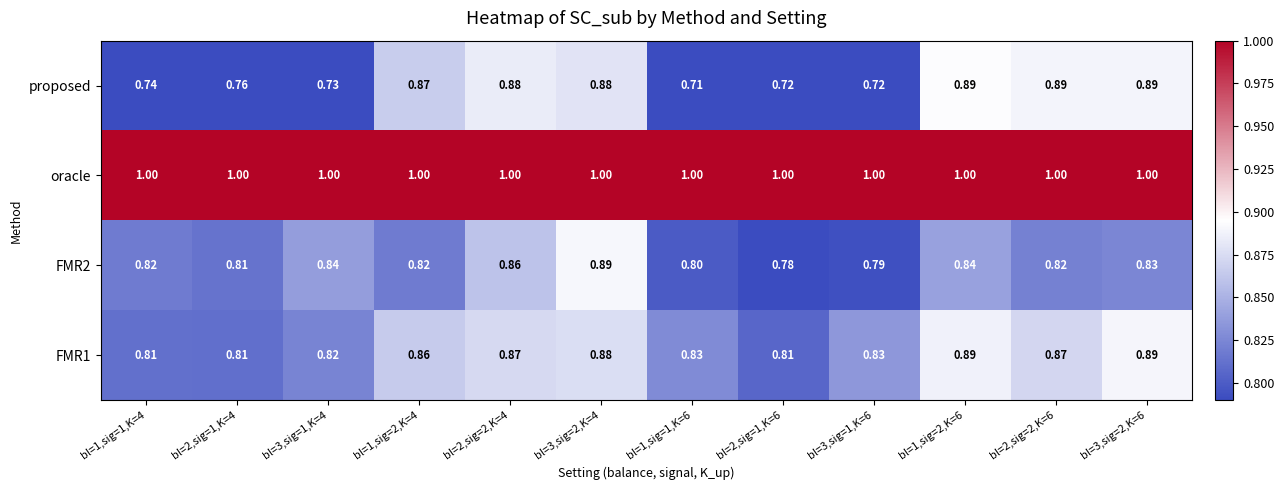

Which series has the largest total across all categories?

oracle